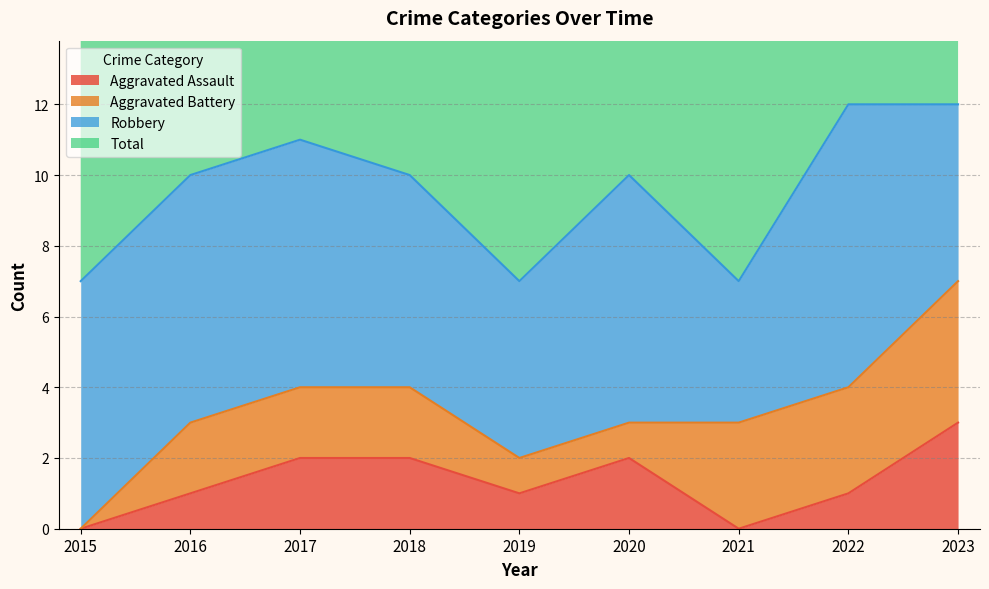

Is the value of Aggravated Assault at 2020 greater than the value of Total at 2023?

No